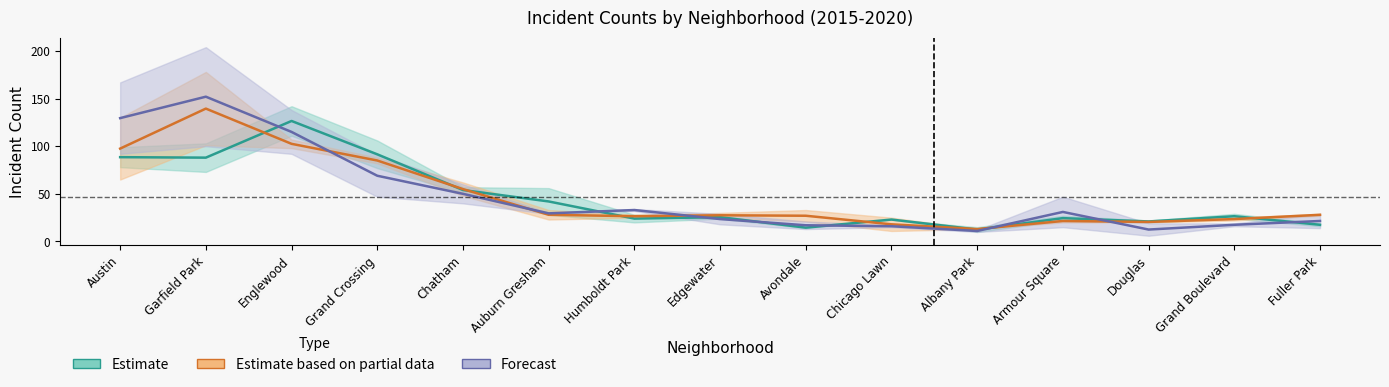

Which series has the widest spread of values?

Forecast